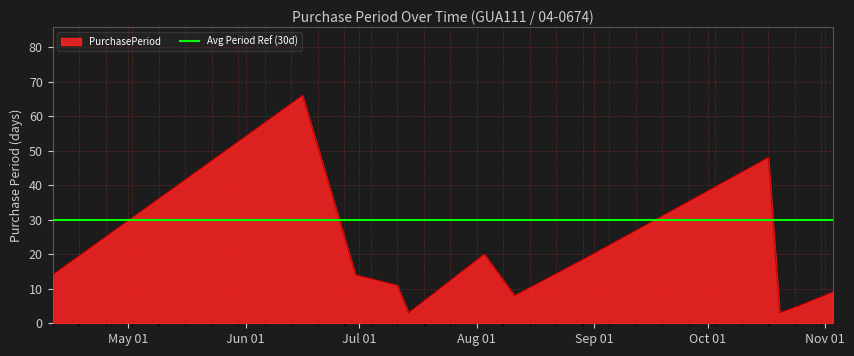

How many values exceed 14?

4